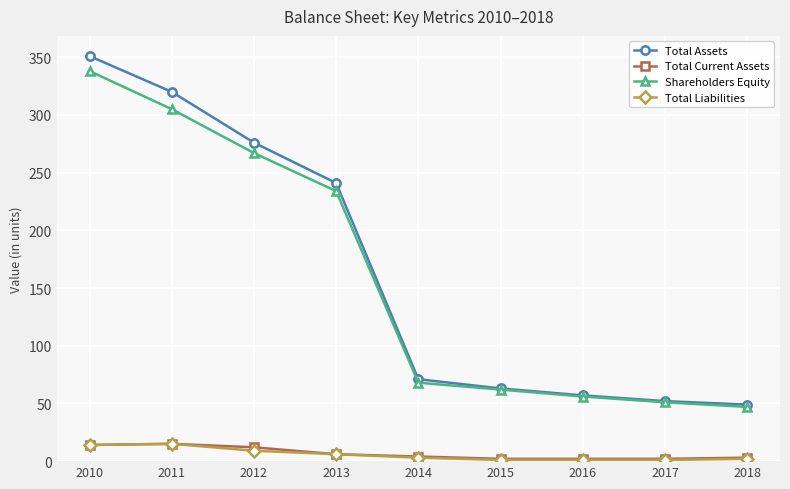

What is the maximum value for Shareholders Equity?

338